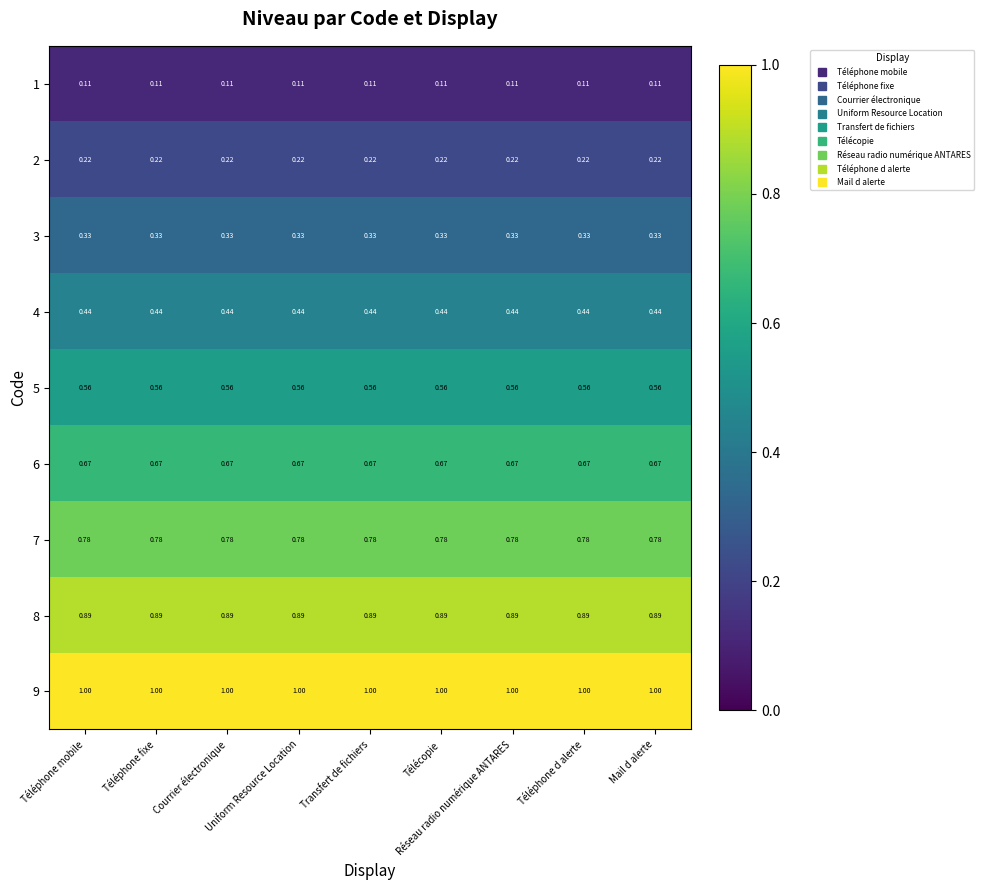

Count the number of categories in the chart.

9